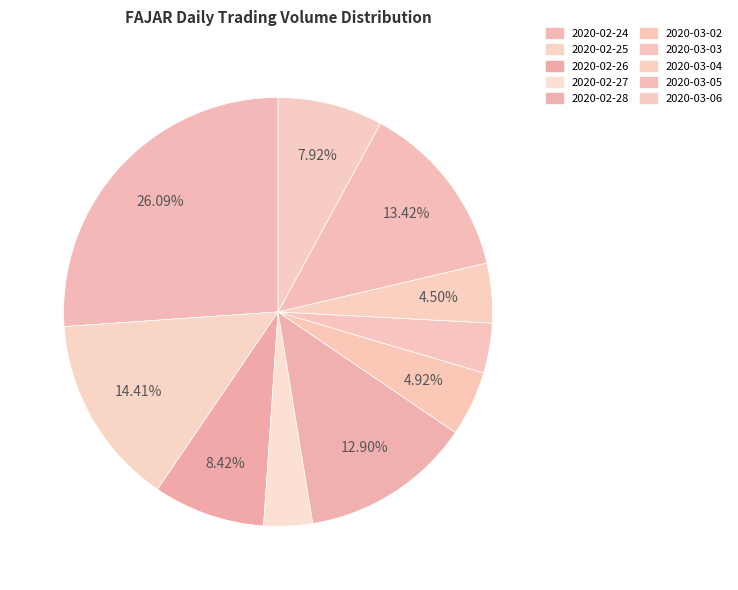

Which slice is the smallest?

2020-02-27